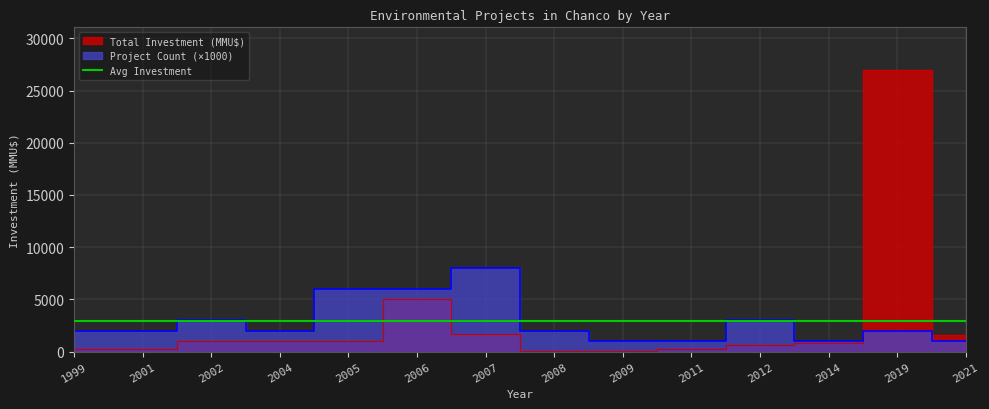

In Total Investment (MMU$), how many points are higher than both neighbors (excluding endpoints)?

3